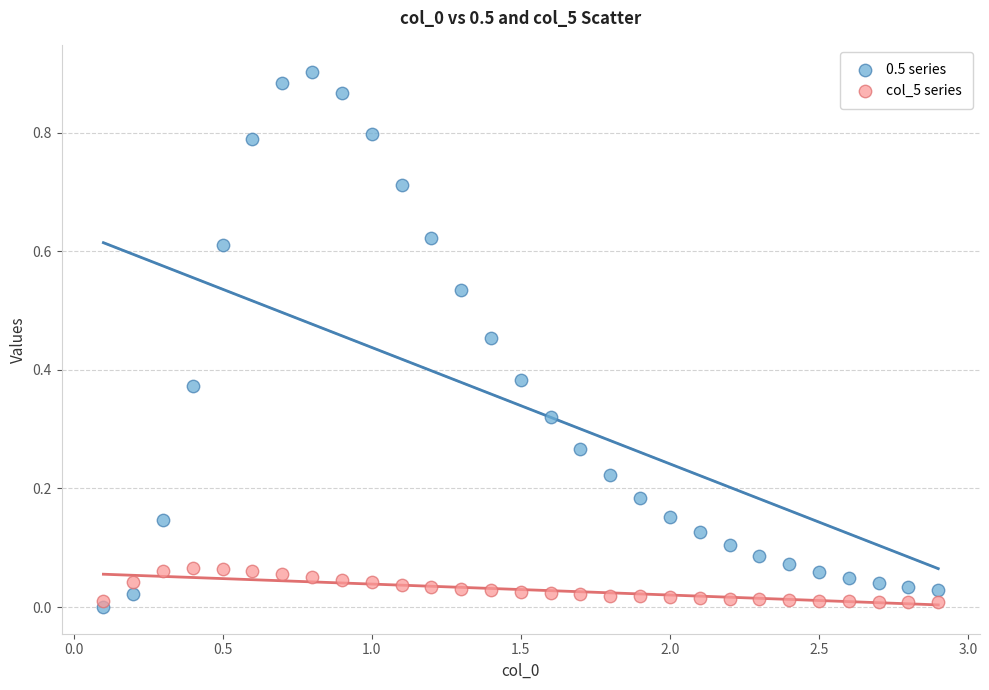

Across all data points, what is the range of X values (max minus min)?

2.8